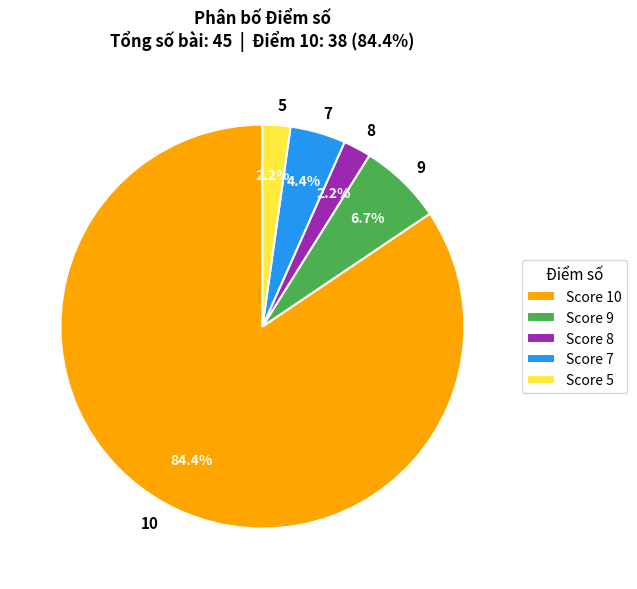

What is the largest slice in the pie chart?

10